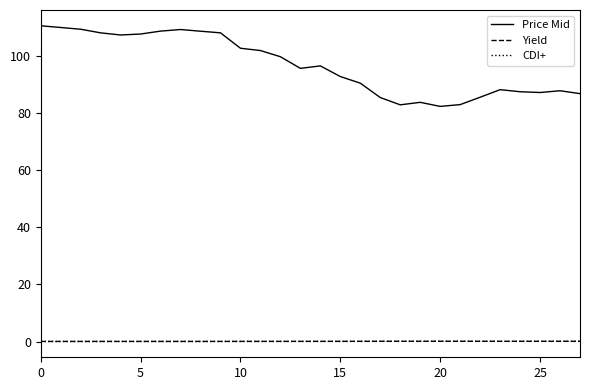

True or false: Price Mid has more than 1 points higher than both neighbors.

True